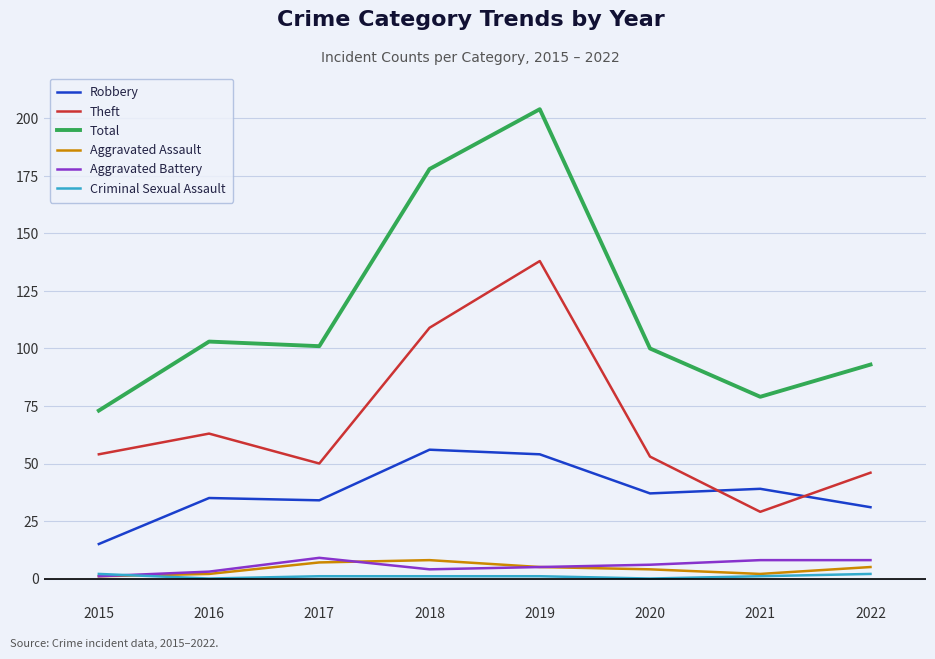

Rank the series at 2020 from lowest to highest value.

Criminal Sexual Assault, Aggravated Assault, Aggravated Battery, Robbery, Theft, Total